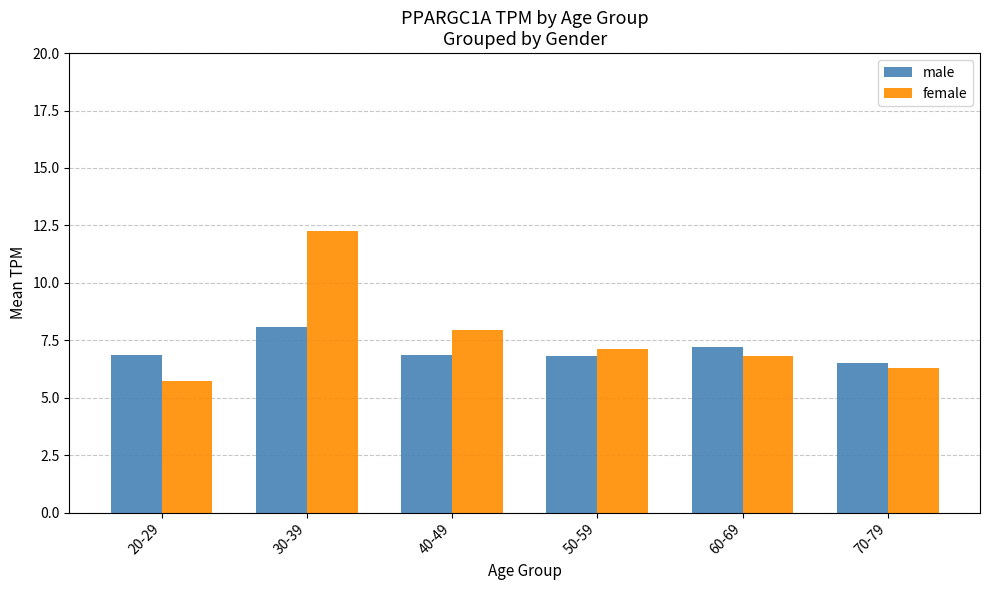

Between 20-29 and 40-49, which series saw the biggest shift?

female